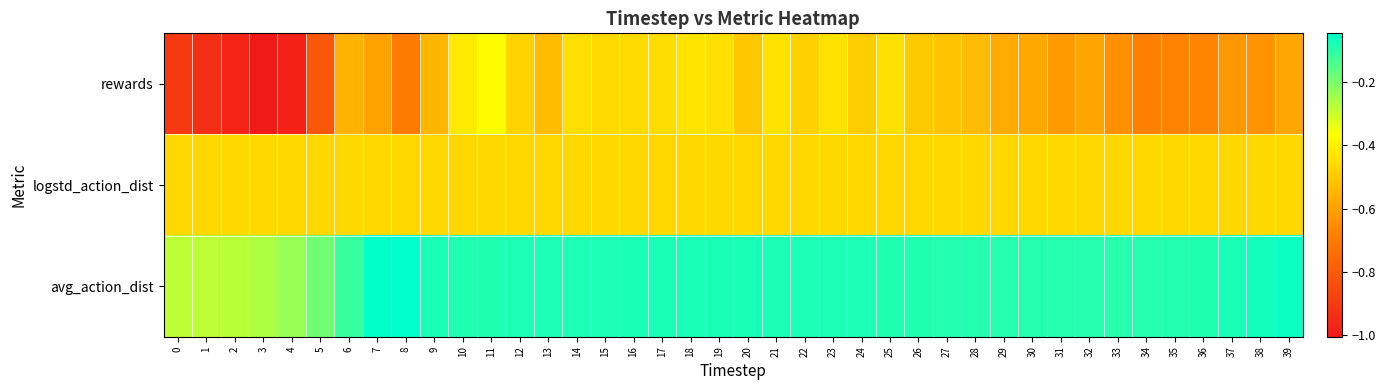

Which has a higher value, 25 or 9?

25